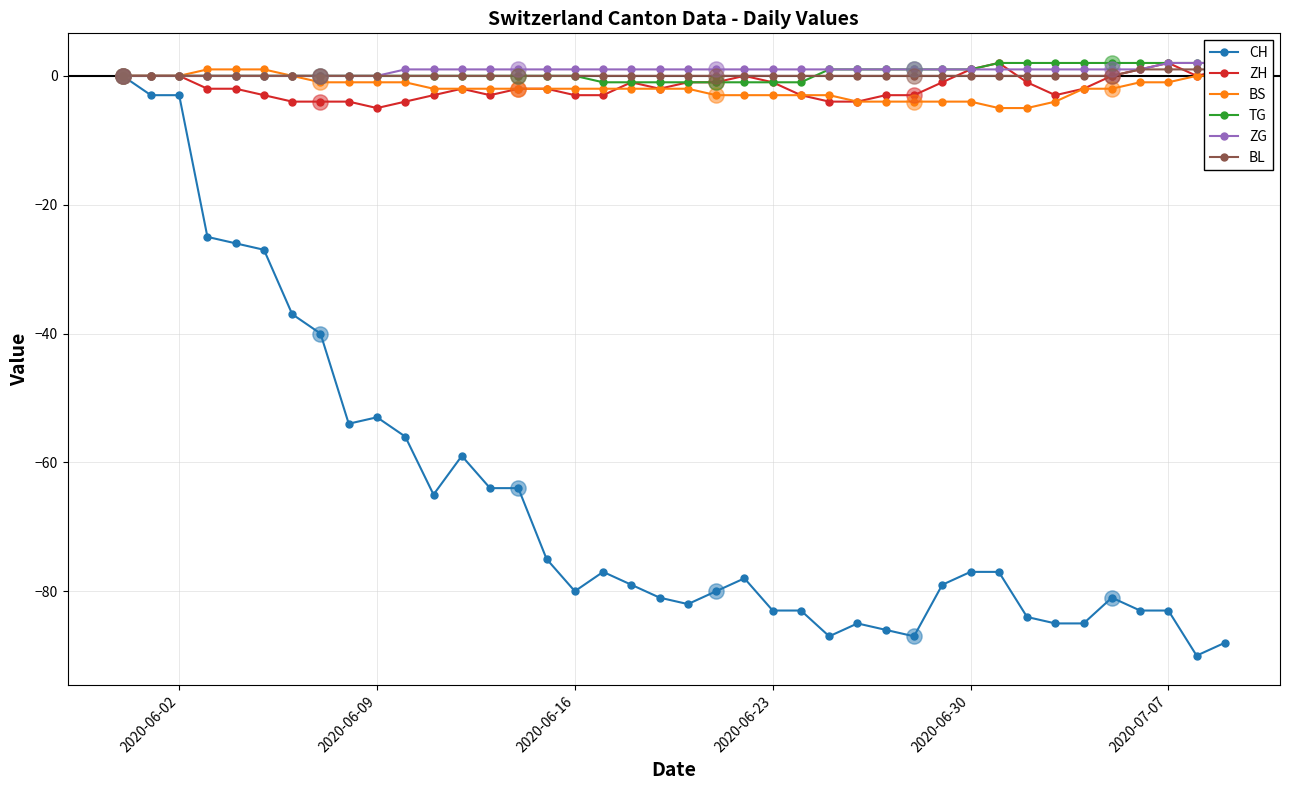

What are all the series names shown in the legend?

CH, ZH, BS, TG, ZG, BL